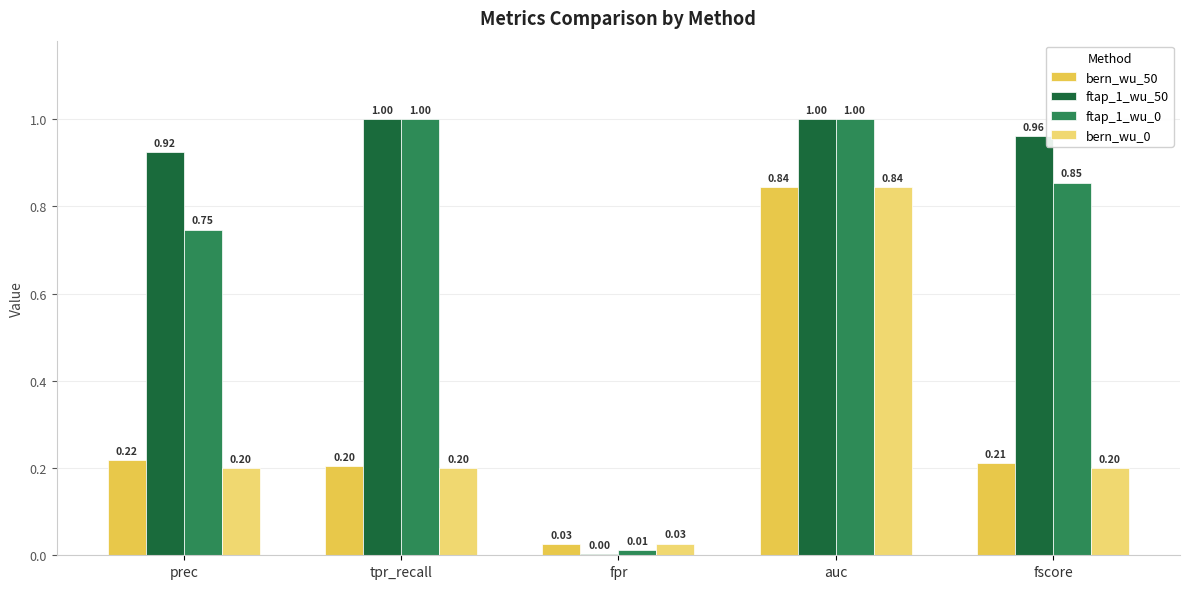

Which category has the highest value in the bern_wu_50 series?

auc